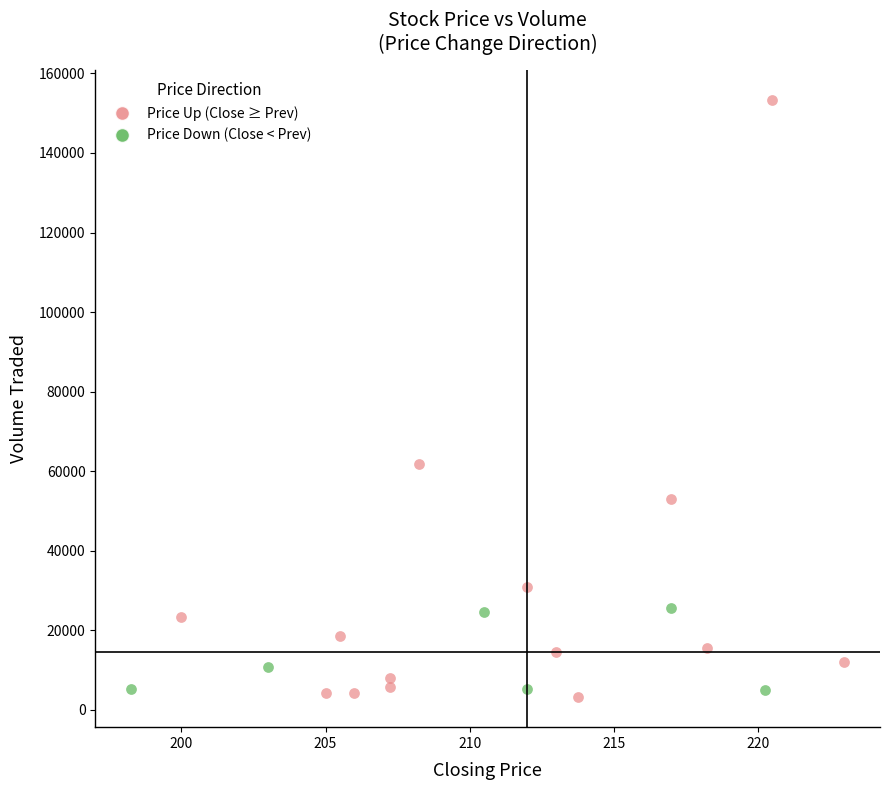

Which series has the largest Y range (max minus min)?

Price Up (Close ≥ Prev)